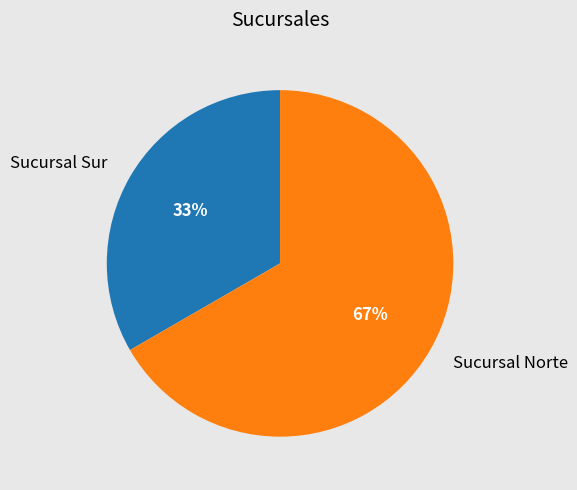

The Sucursal Sur slice represents 40% of the pie. True or false?

False